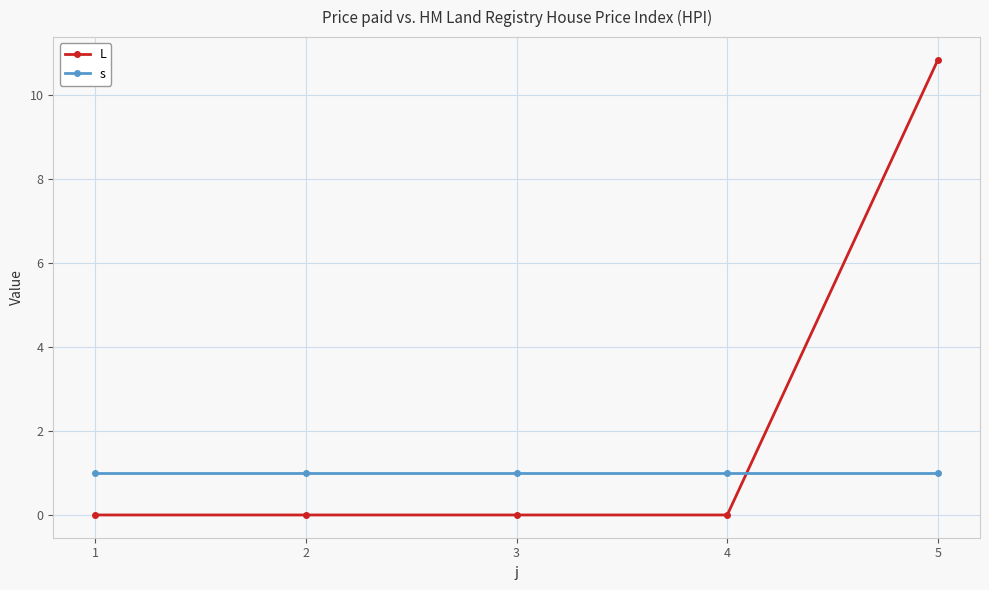

How many lines are shown in the chart?

2